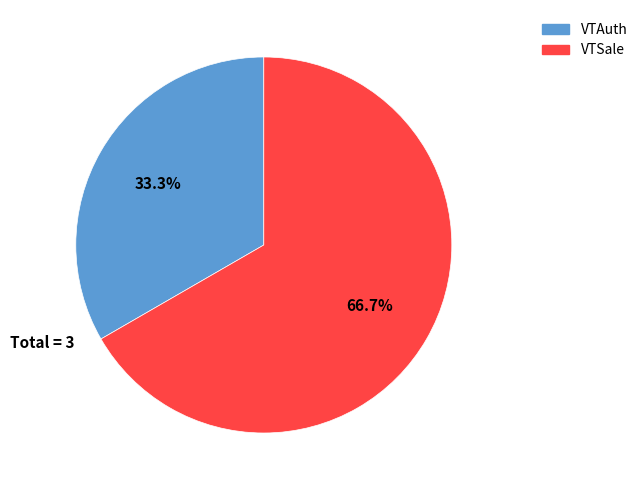

How many slices are in this pie chart?

2